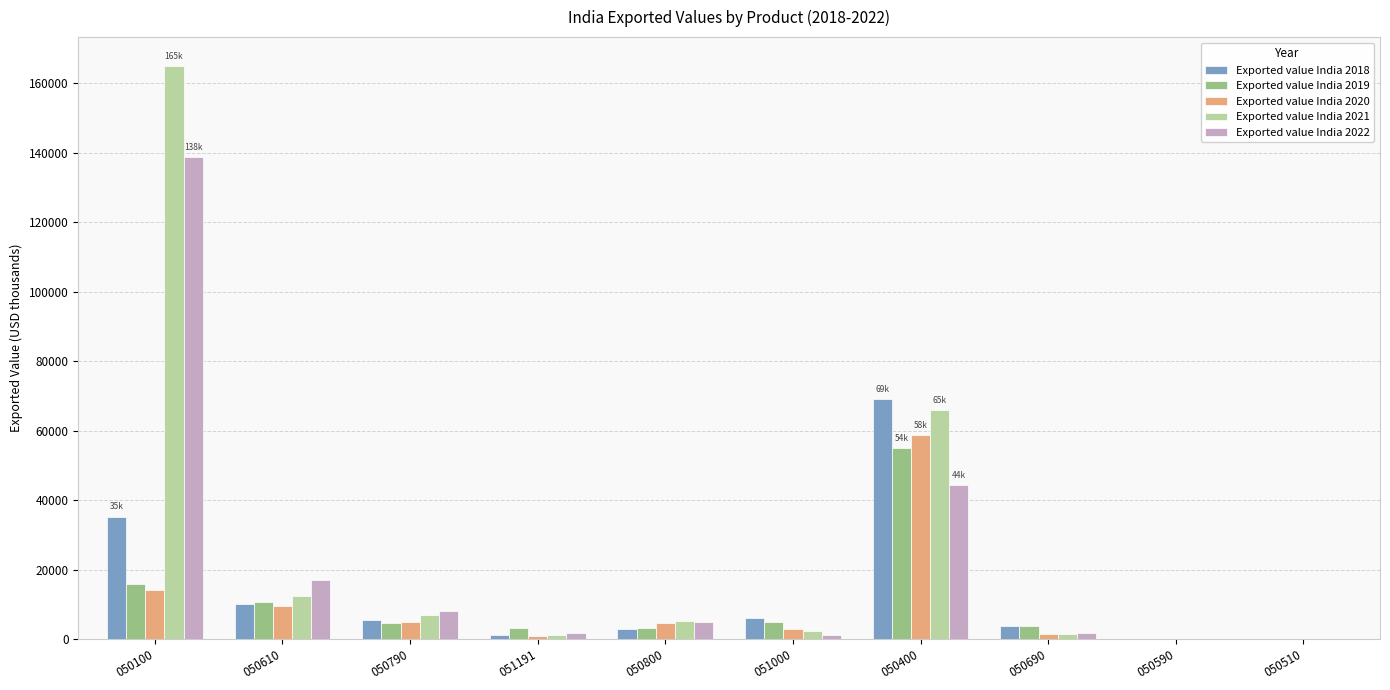

Which label corresponds to the largest value in the chart?

050100